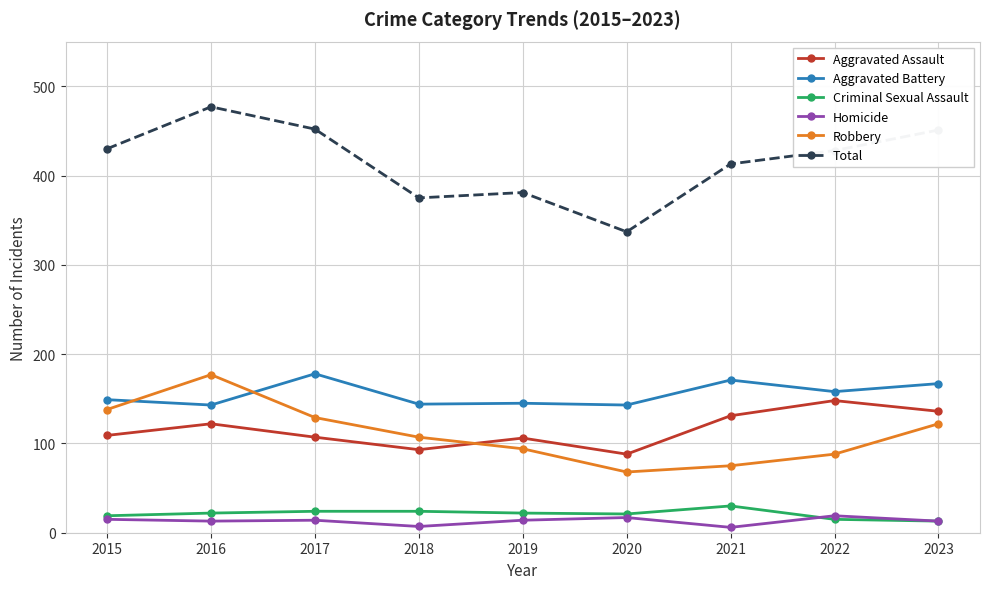

Where is Total nearest to the value 407?

2021